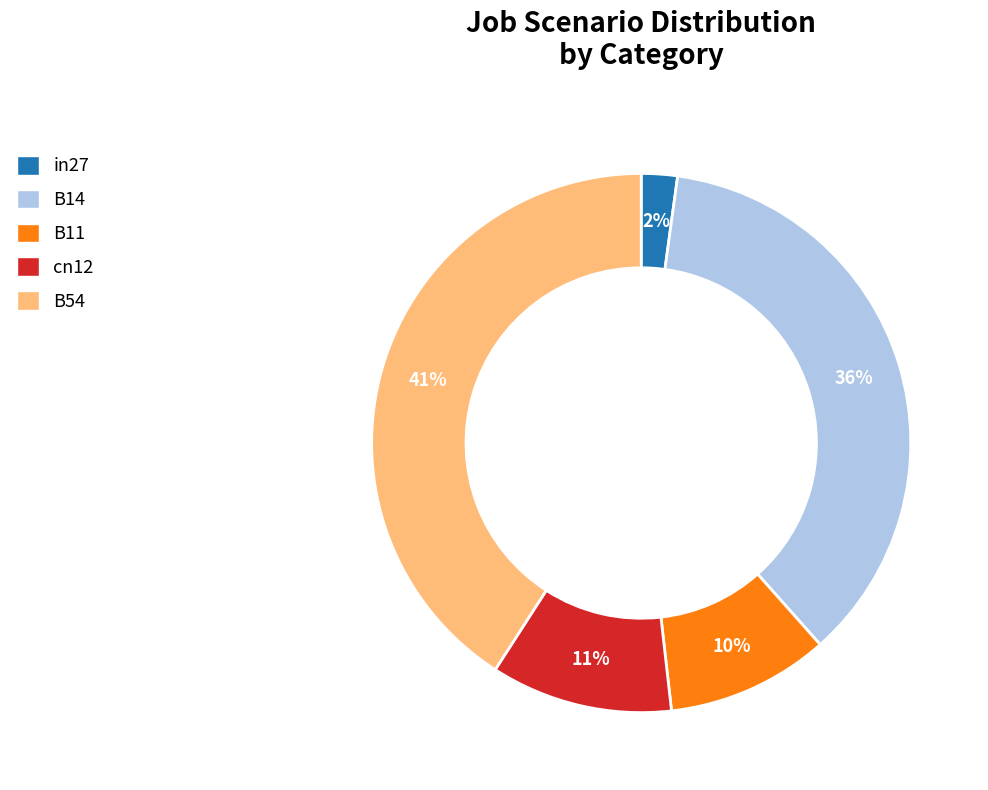

How many slices are in this pie chart?

5